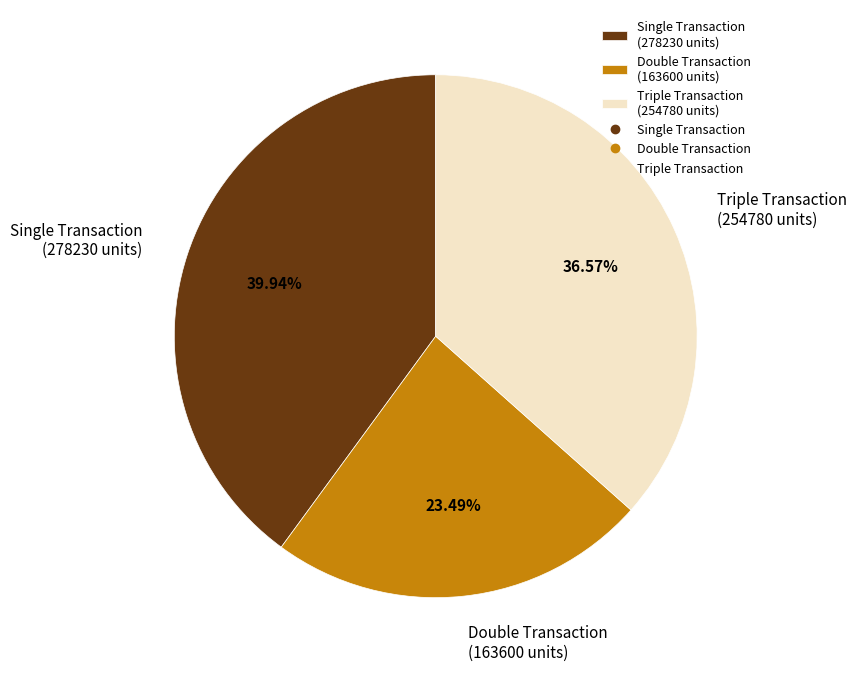

Approximately how many times larger is the value at Single Transaction (278230 units) compared to Double Transaction (163600 units)?

1.7